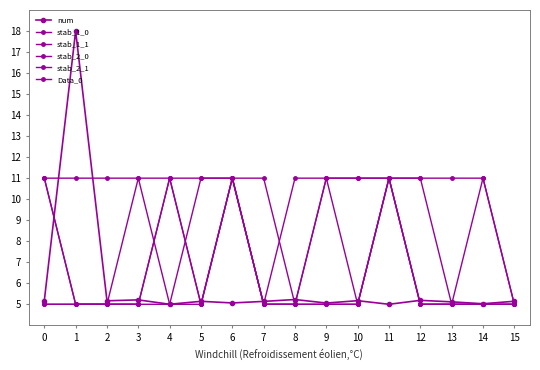

Is the value of stab_2_0 at 1 greater than the value of num at 3?

No